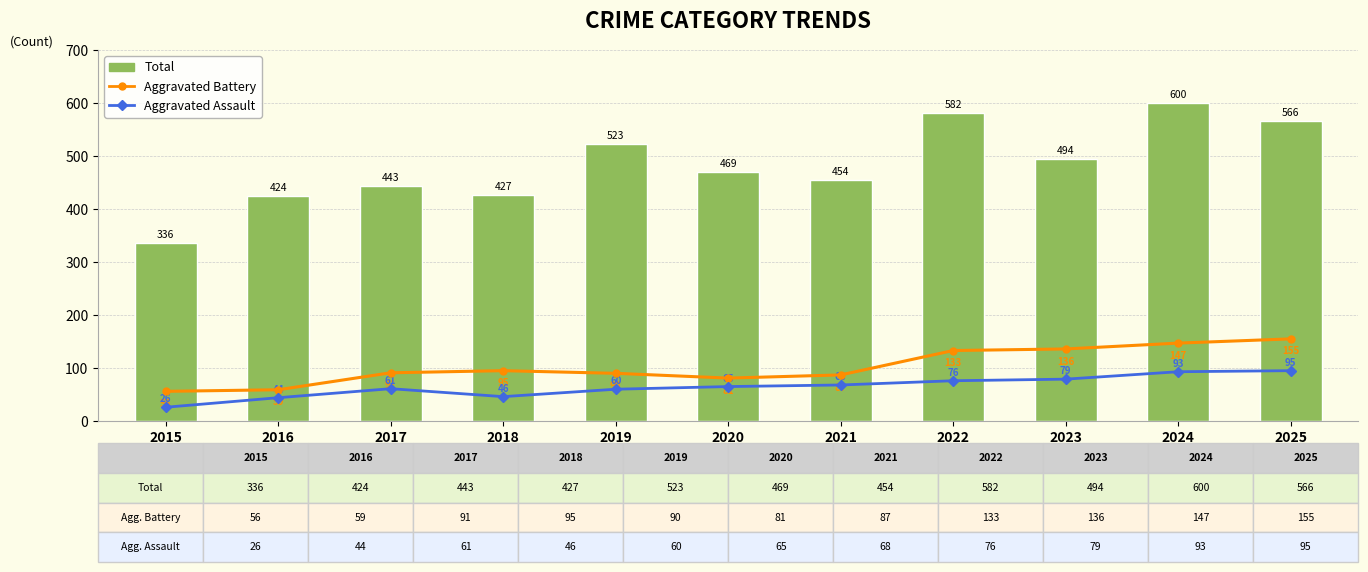

Which has a higher value, 2019 or 2018?

2018